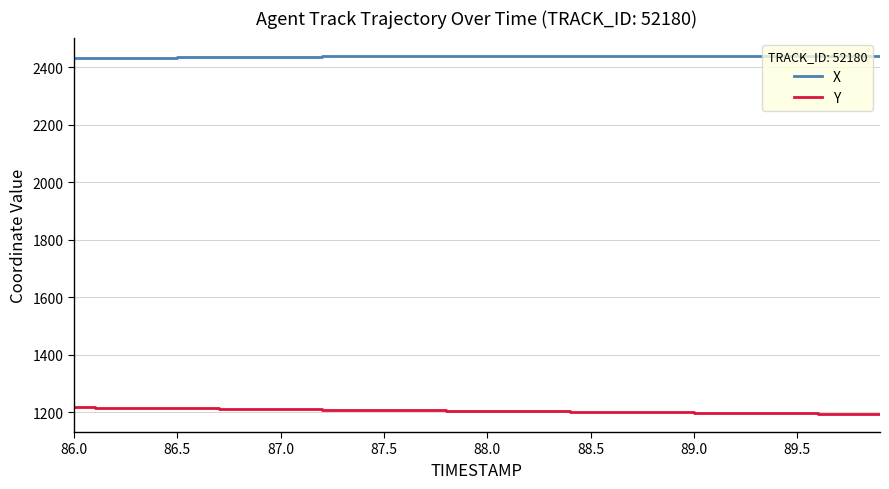

Count the number of data series in this chart.

2